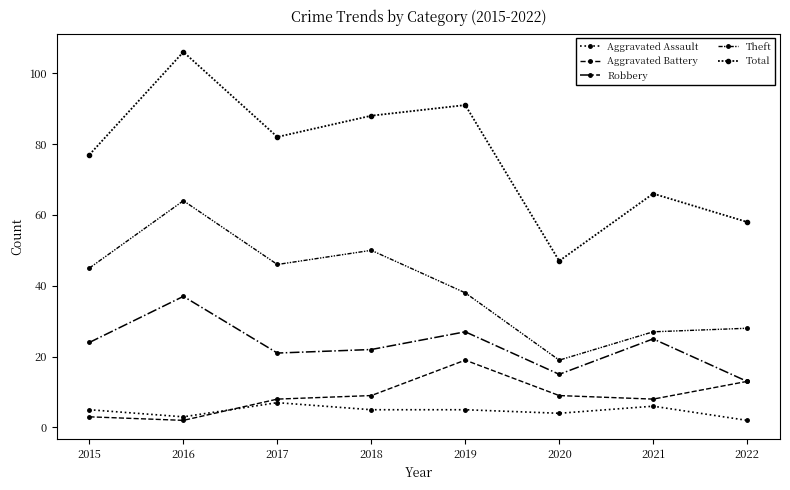

Which category has the highest value across all series?

2016